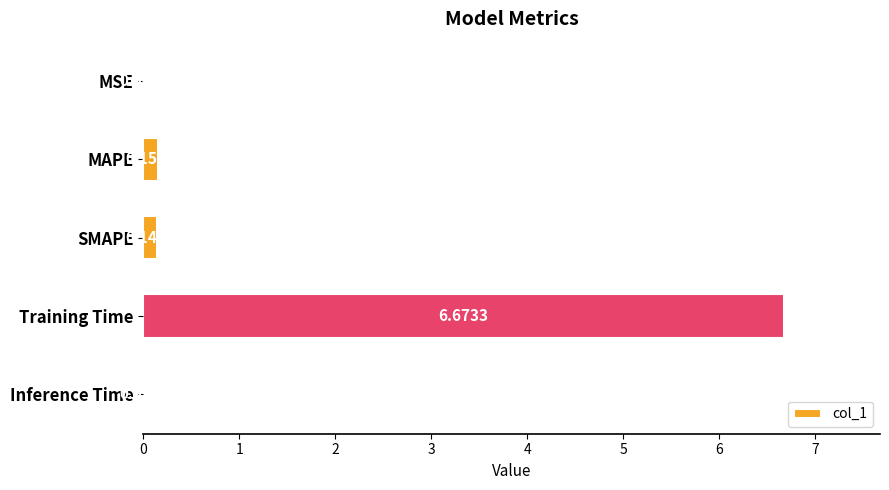

What is the sum of all values?

7.0